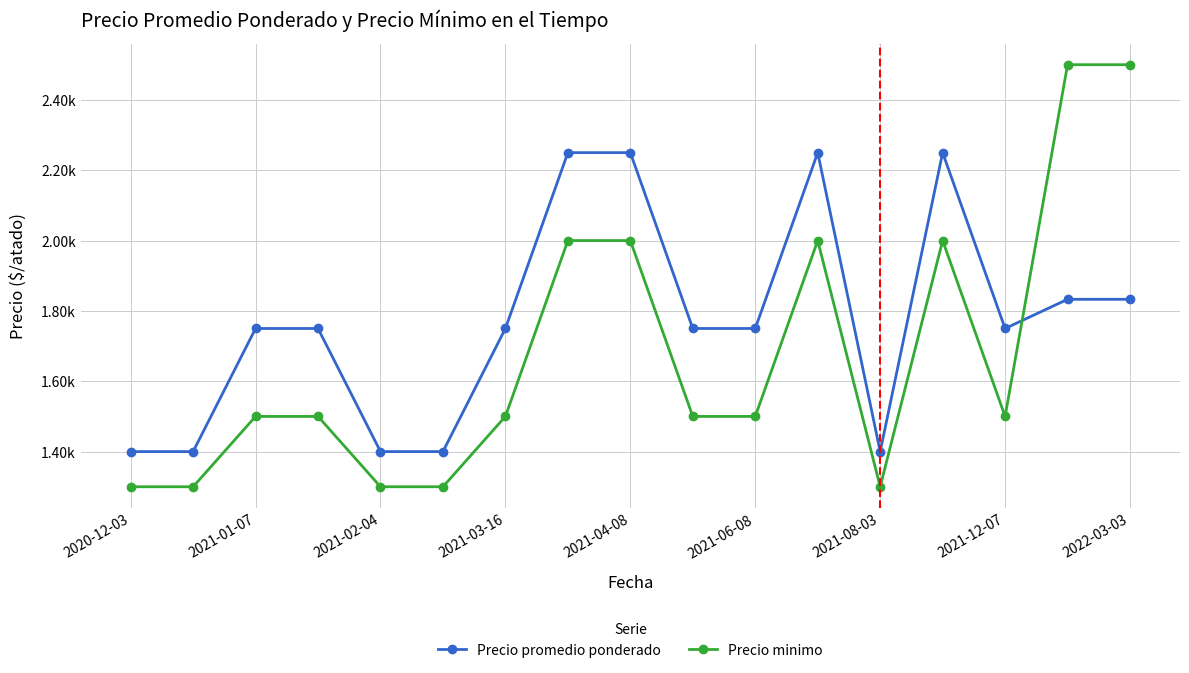

True or false: Precio promedio ponderado and Precio minimo intersect in this chart.

True